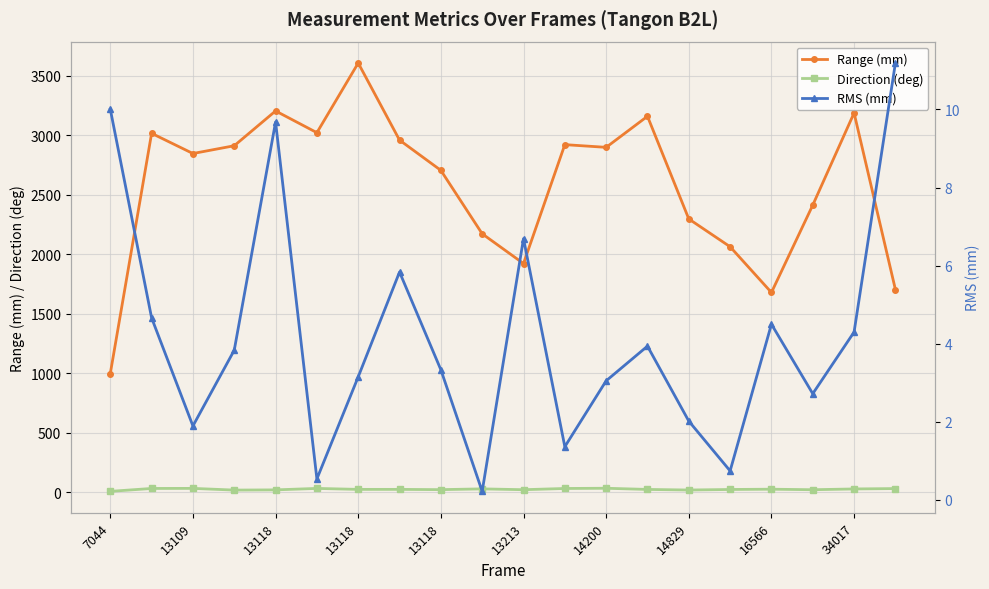

What is the sum of all RMS (mm) values?

83.7